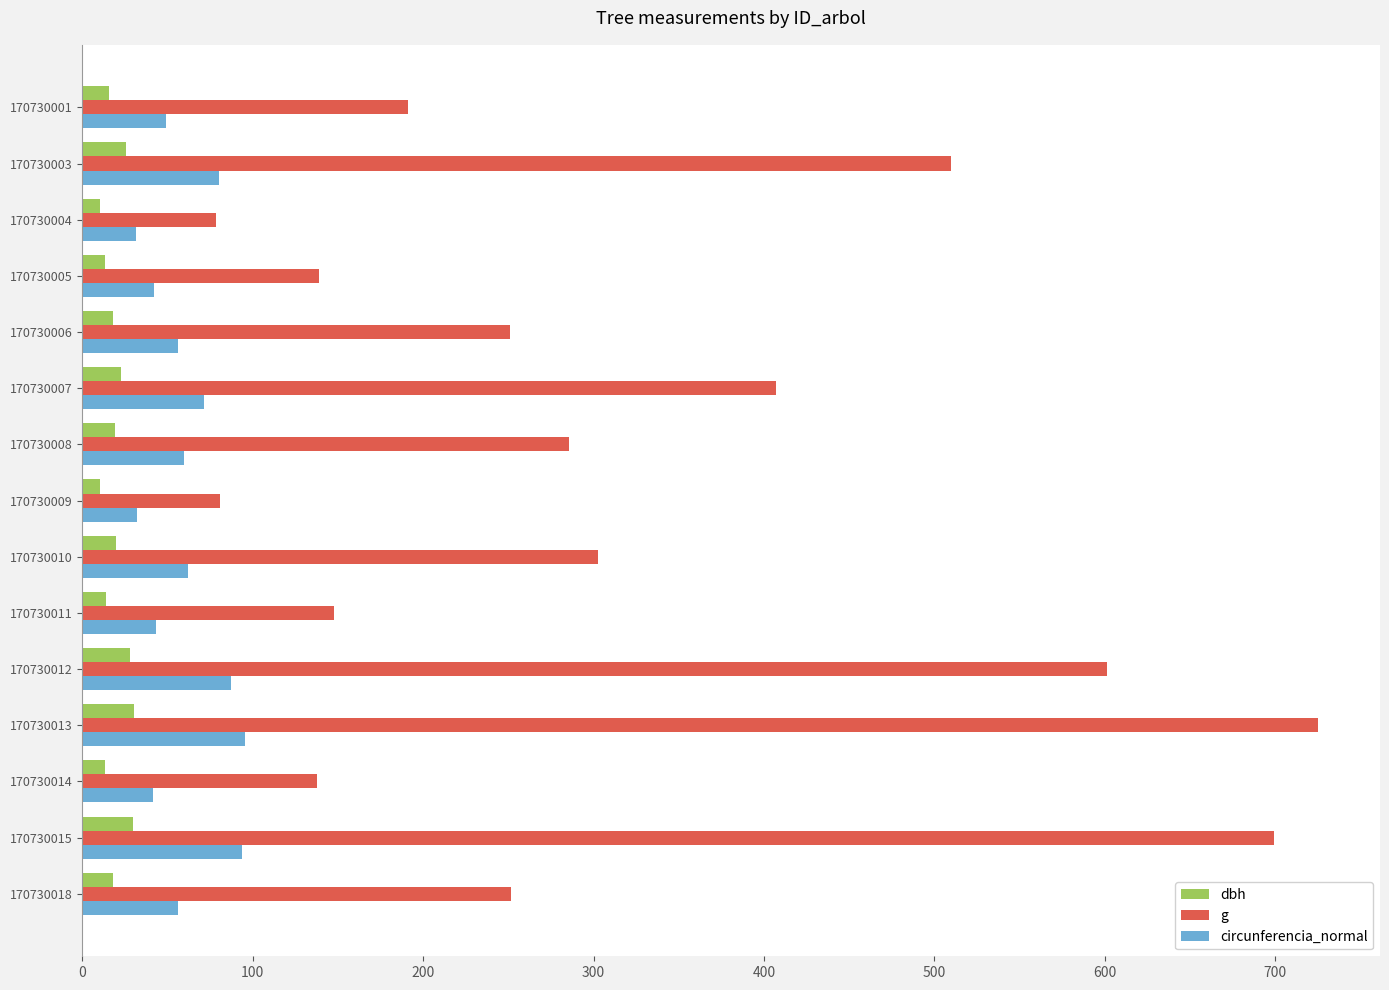

What is the spread (max minus min) of values at 170730010?

283.2